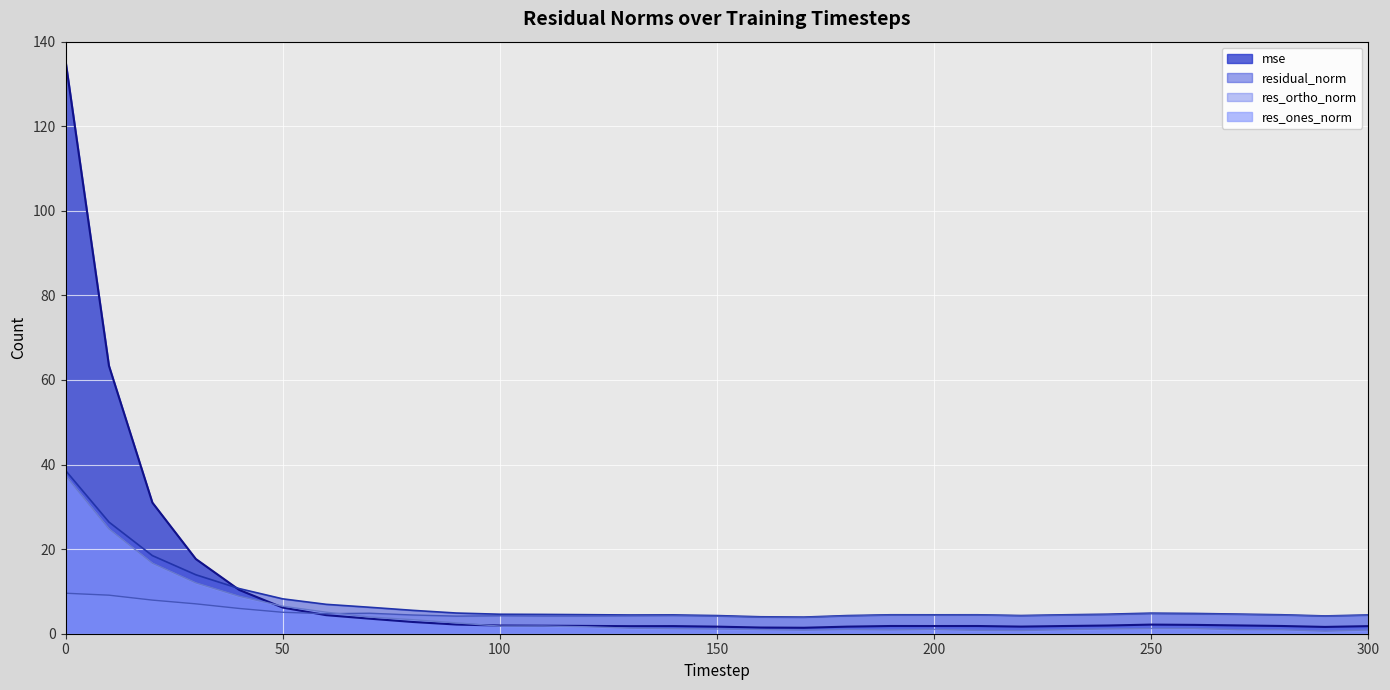

True or false: res_ortho_norm has more than 2 points higher than both neighbors.

True